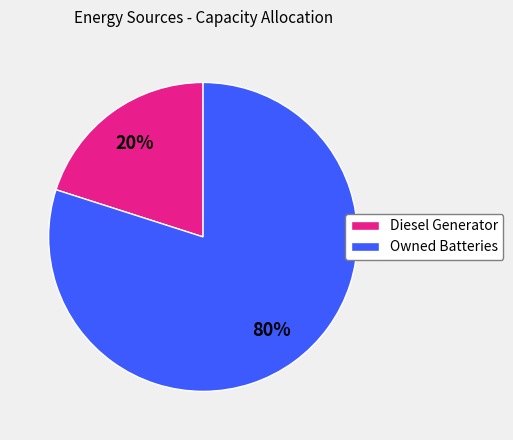

True or false: Diesel Generator accounts for 20% of the total.

True